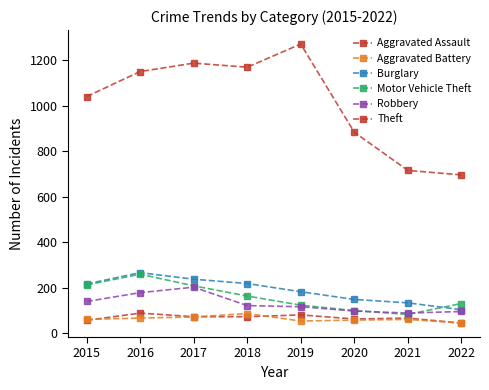

Reading right to left, what are all the values shown in this chart?

Aggravated Assault: 2022=44	2021=66	2020=62	2019=80	2018=72	2017=72	2016=88	2015=56
Aggravated Battery: 2022=44	2021=60	2020=57	2019=53	2018=86	2017=71	2016=66	2015=60
Burglary: 2022=103	2021=133	2020=148	2019=182	2018=218	2017=237	2016=266	2015=216
Motor Vehicle Theft: 2022=130	2021=82	2020=99	2019=123	2018=163	2017=208	2016=259	2015=212
Robbery: 2022=95	2021=88	2020=97	2019=116	2018=121	2017=202	2016=178	2015=139
Theft: 2022=696	2021=716	2020=884	2019=1272	2018=1170	2017=1188	2016=1151	2015=1041